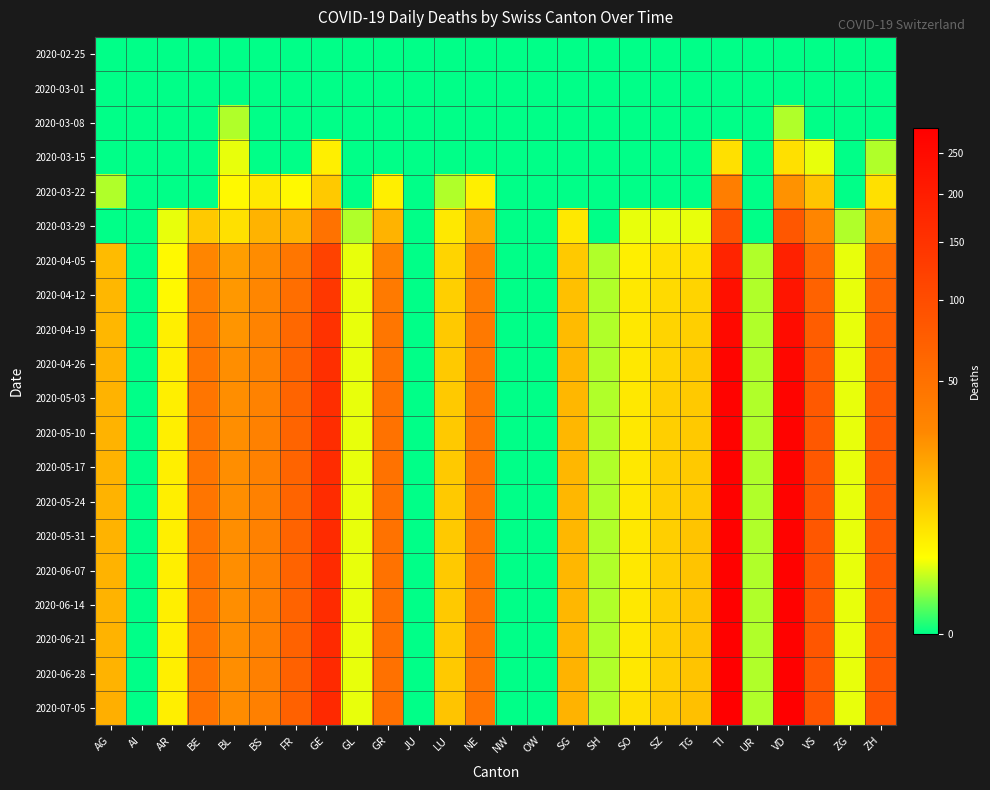

Count the number of categories in the chart.

26